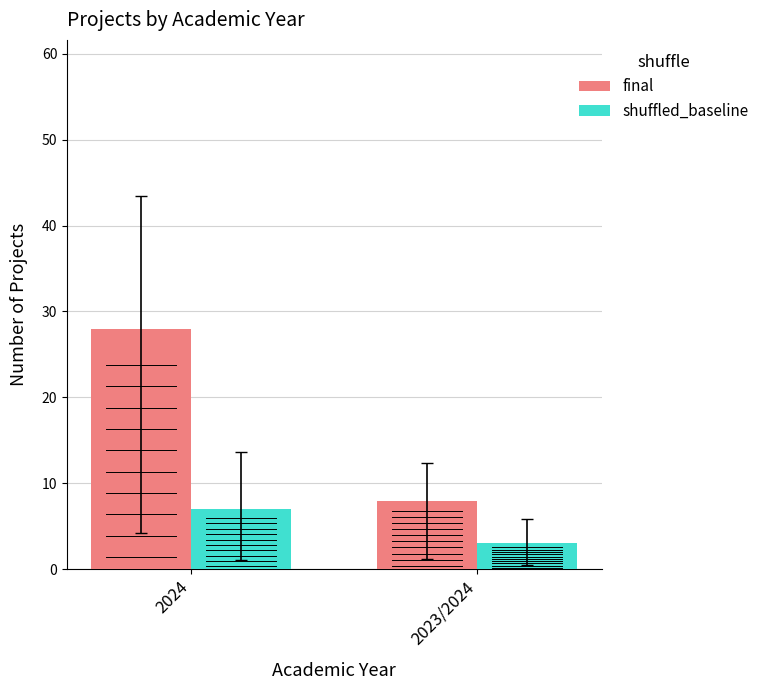

How many bars are there in each group?

2